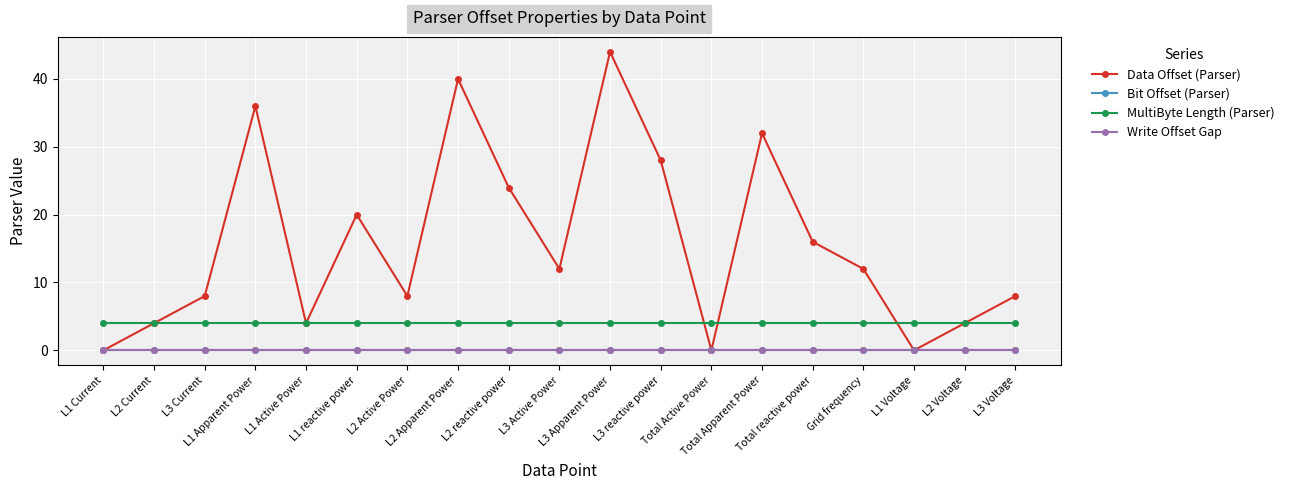

At which category does the chart reach its minimum across all series?

L1 Current